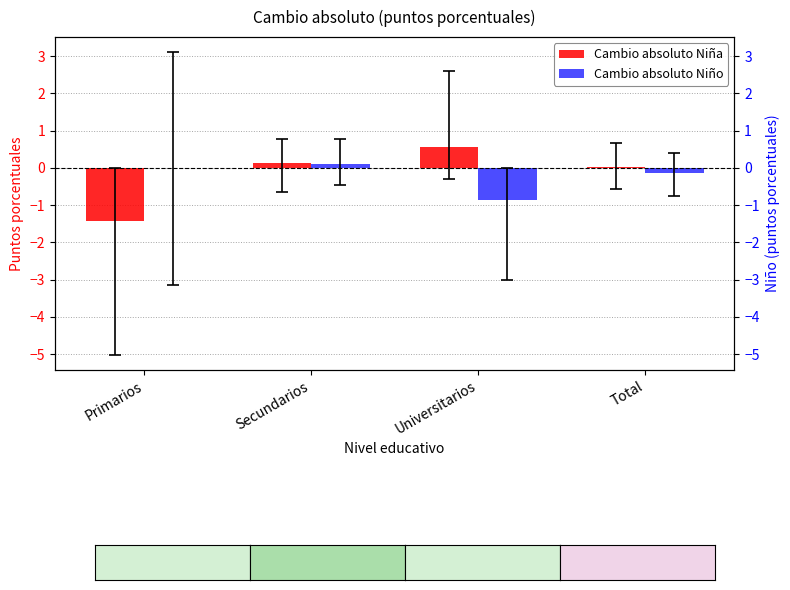

Which series has the widest spread of values?

Cambio absoluto Niña